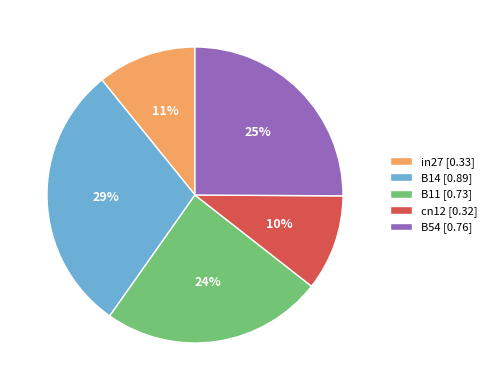

Between B14 [0.89] and cn12 [0.32], which is larger?

B14 [0.89]